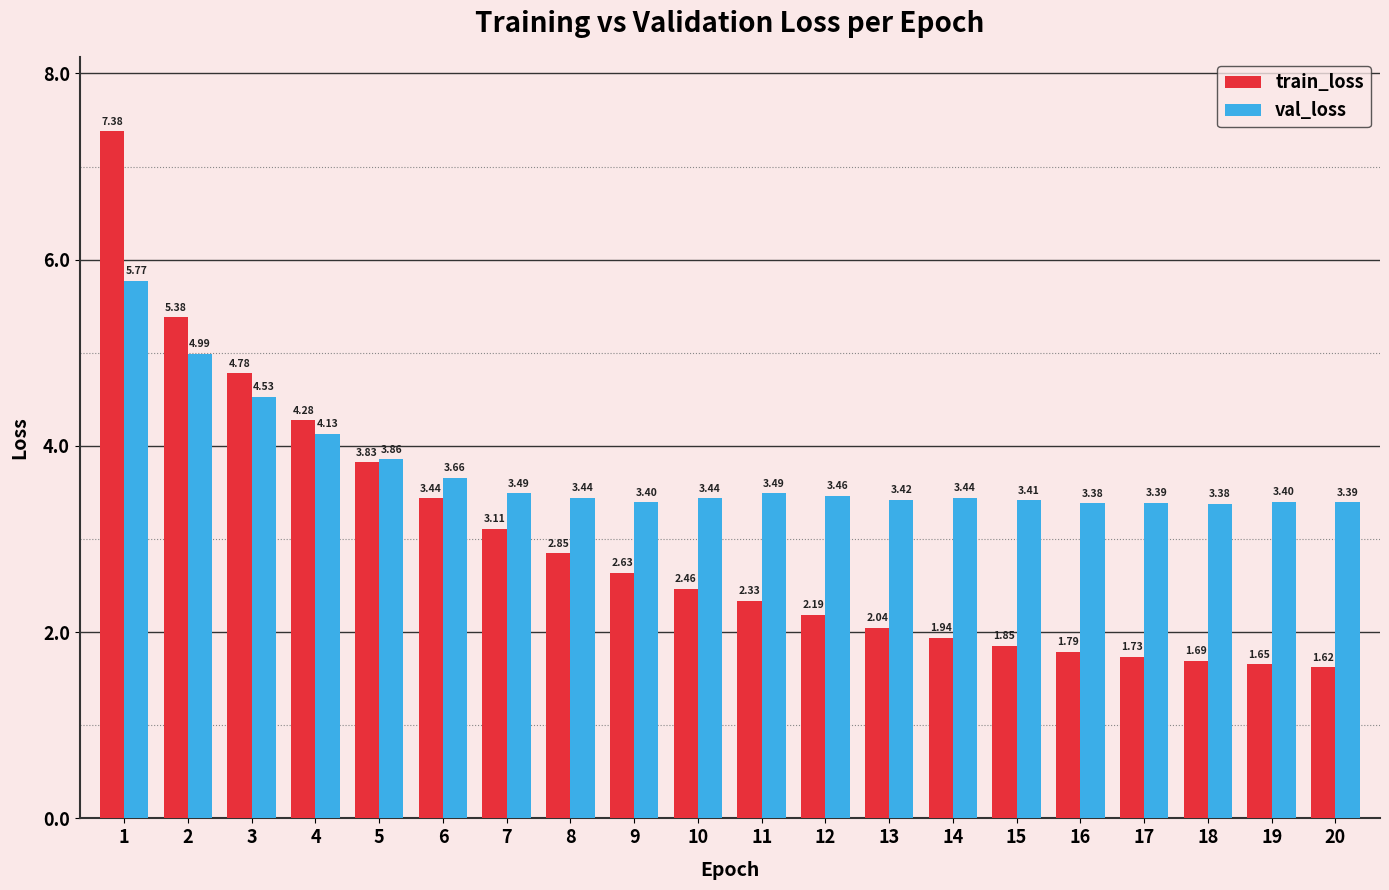

Which series has the largest total across all categories?

val_loss